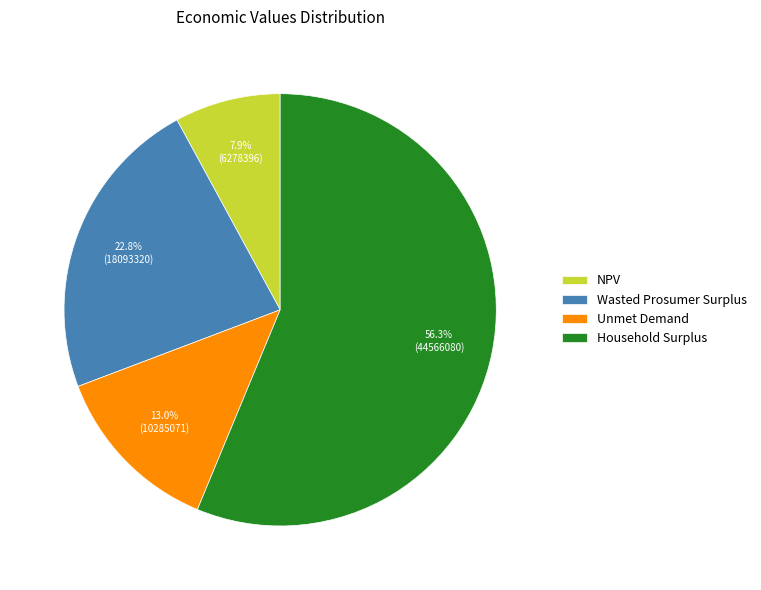

How many segments does this pie chart have?

4